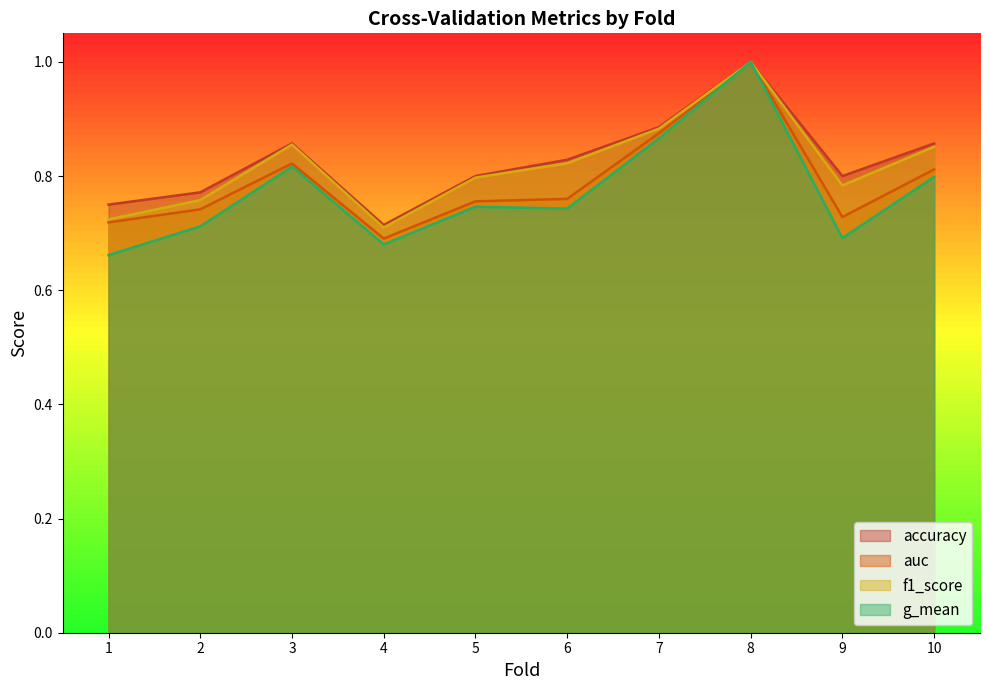

Between 1 and 9, which series saw the biggest shift?

f1_score